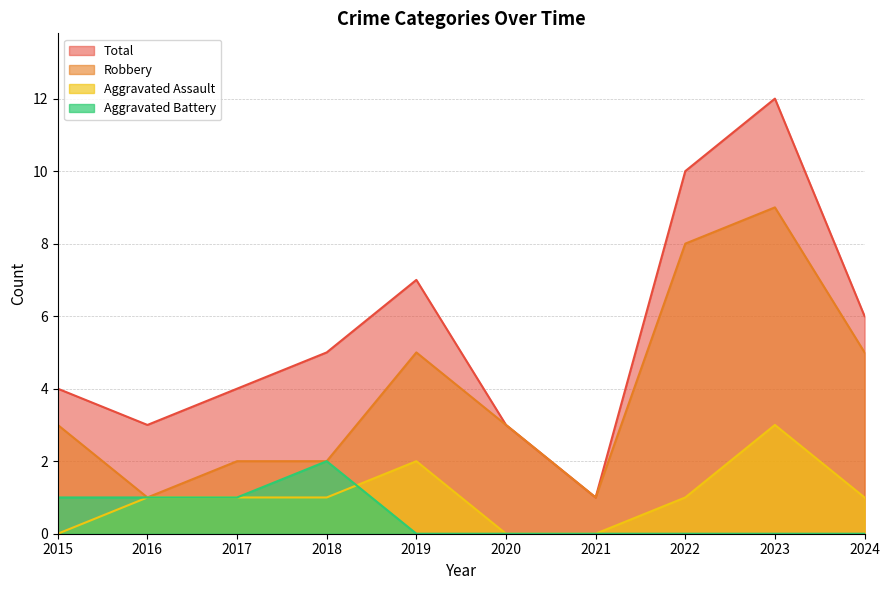

Which category has the lowest value in the Aggravated Assault series?

2015